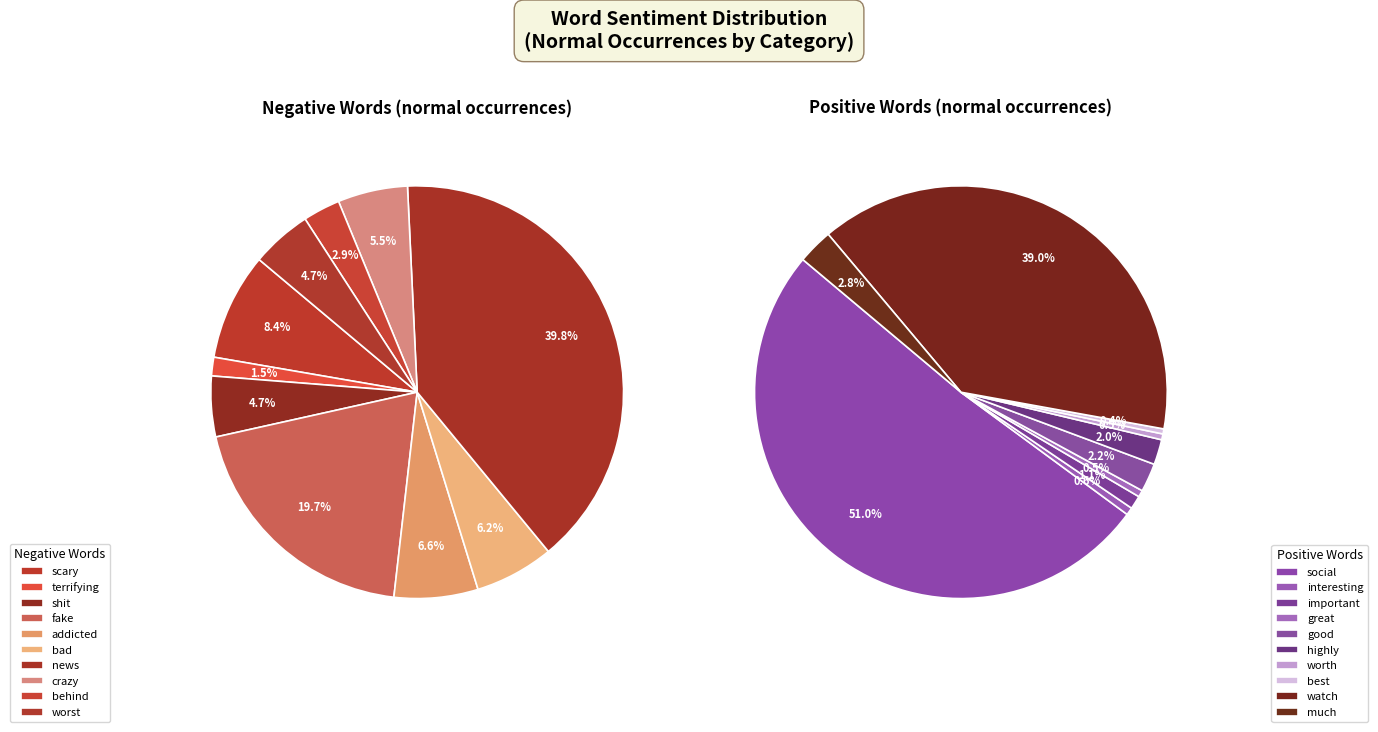

How much of the chart is everything except terrifying/interesting?

98.5%